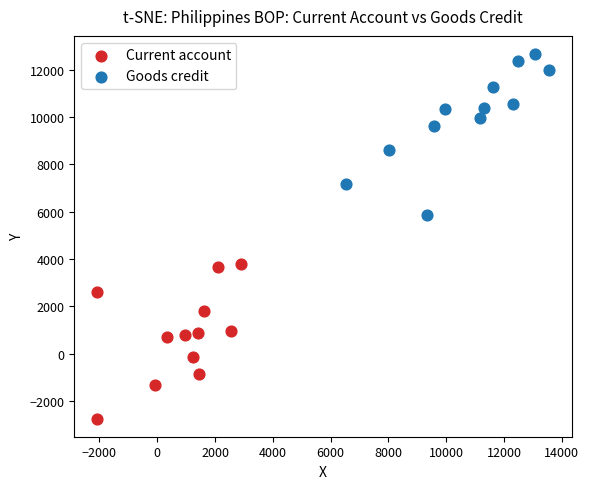

What are all the series names shown in the legend?

Current account, Goods credit